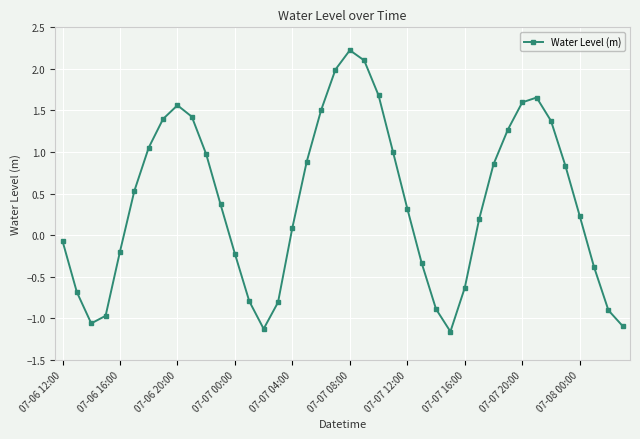

How many values are below 0?

16